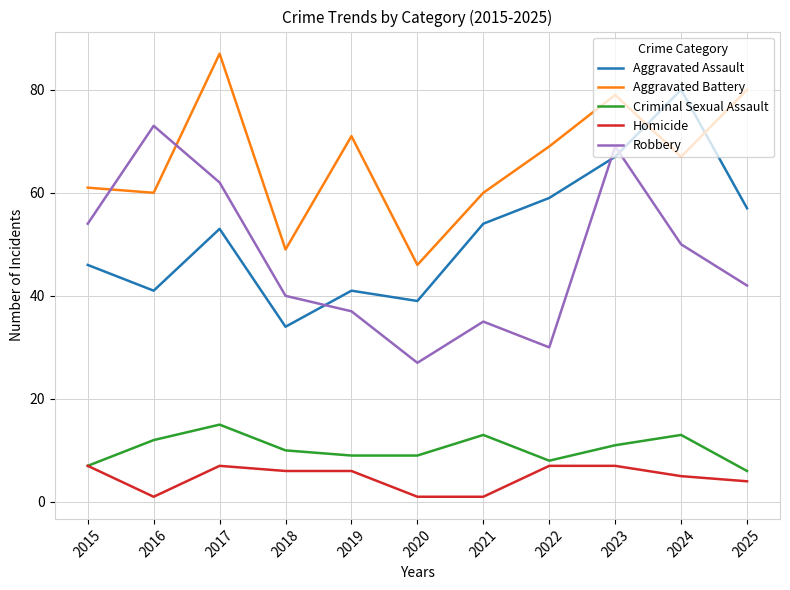

Where does the Robbery series first go above 42?

2015